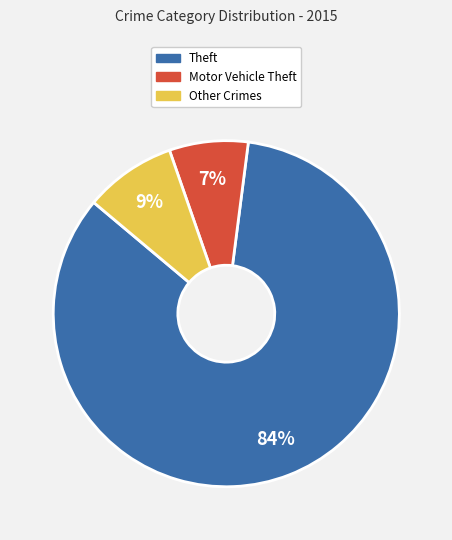

How many slices are in this pie chart?

3